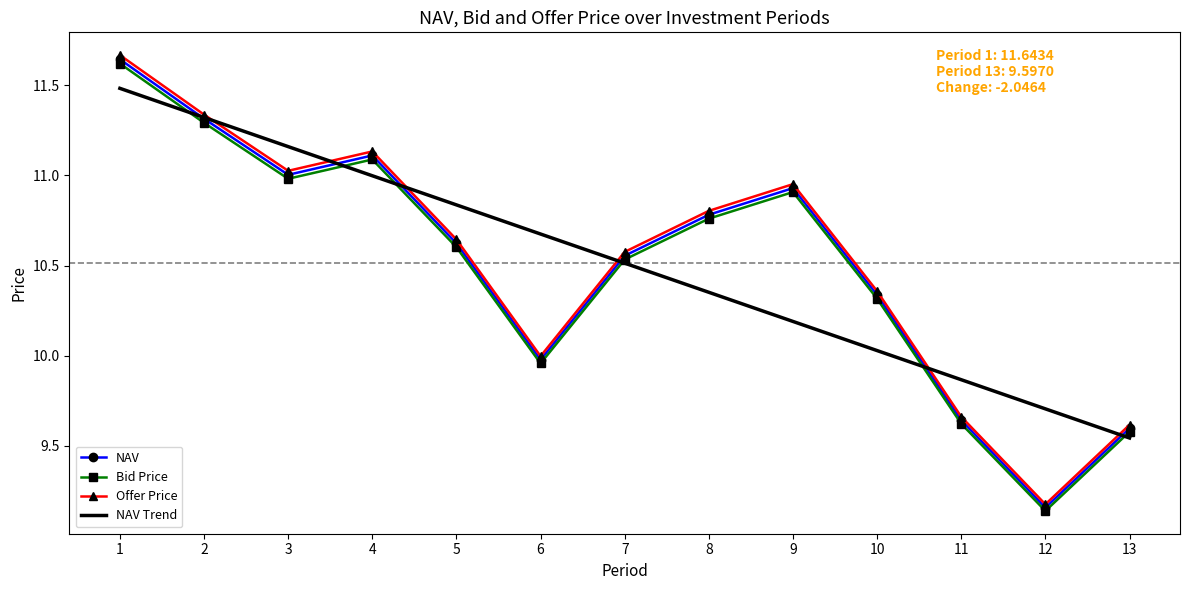

Is the value of NAV at 10 greater than the value of Bid Price at 9?

No